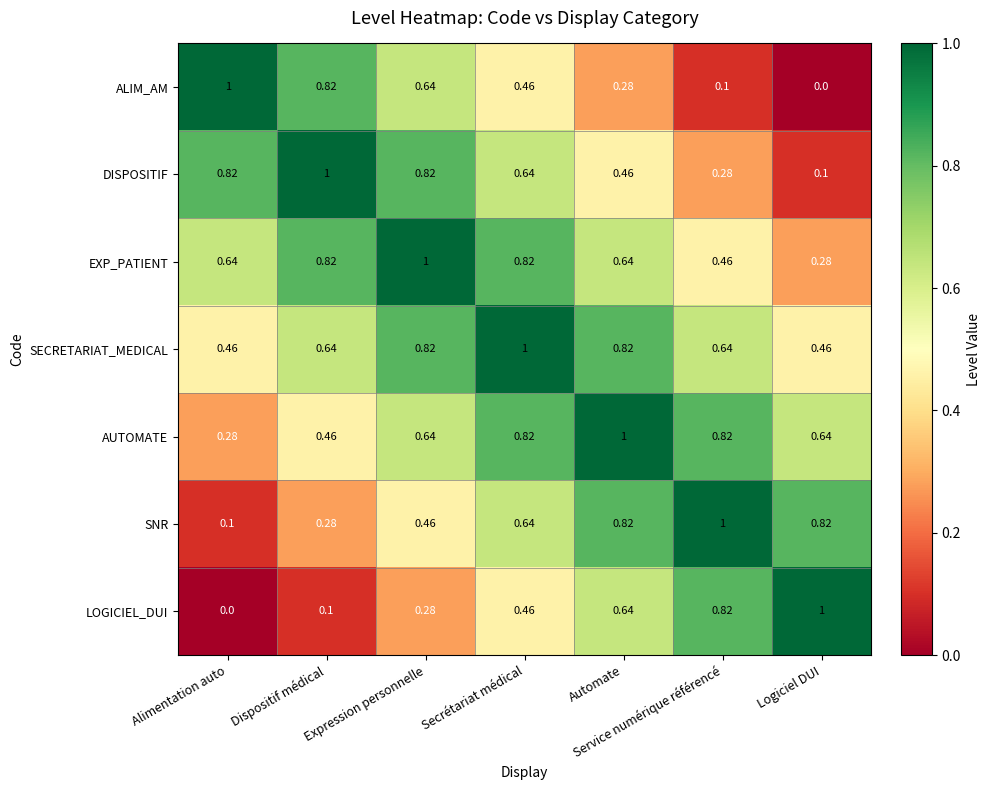

Which category has the highest value in the LOGICIEL_DUI series?

Logiciel DUI